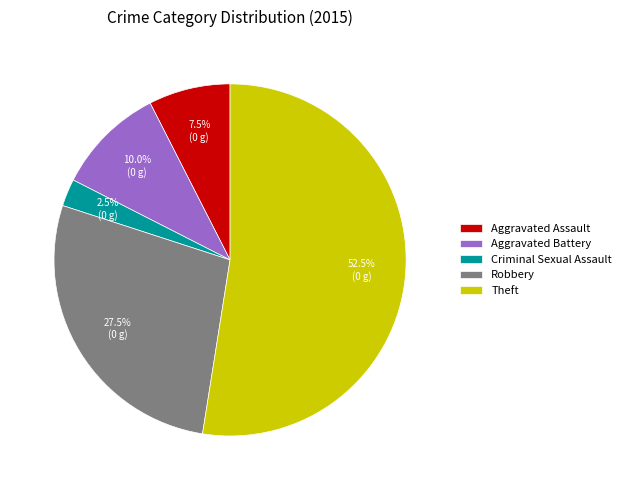

The Aggravated Battery slice represents 10% of the pie. True or false?

True